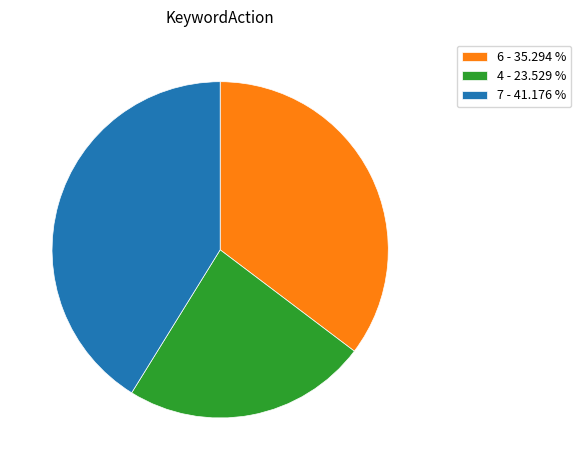

Rank the categories by value from lowest to highest.

4 - 23.529 %, 6 - 35.294 %, 7 - 41.176 %